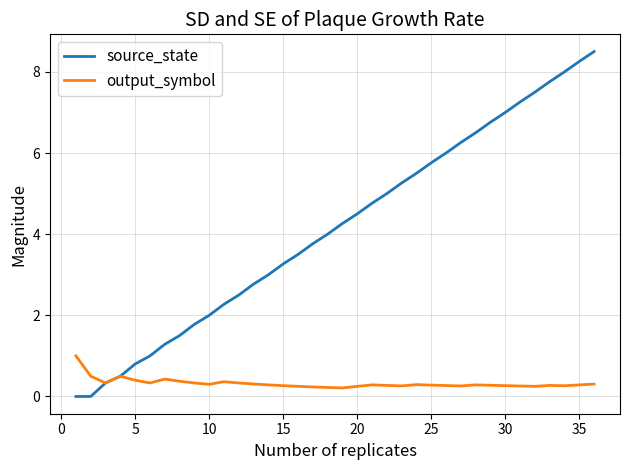

Which series has the widest spread of values?

source_state